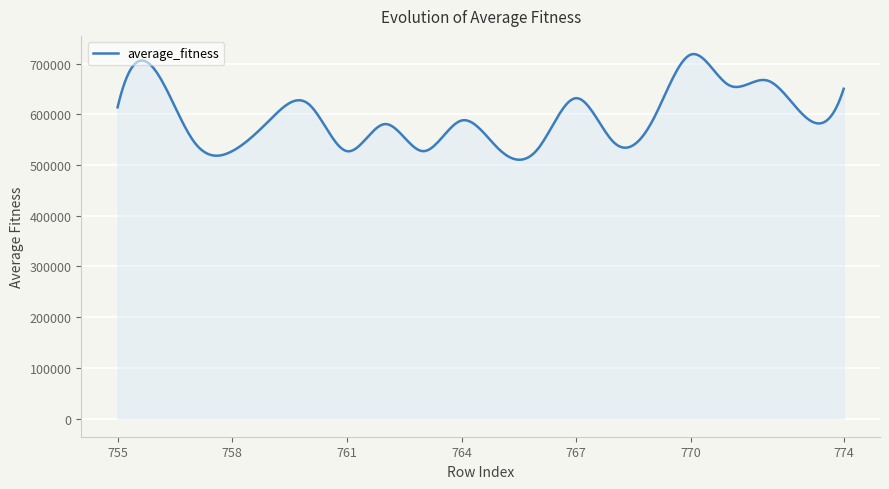

Does the chart have visible grid lines?

Yes